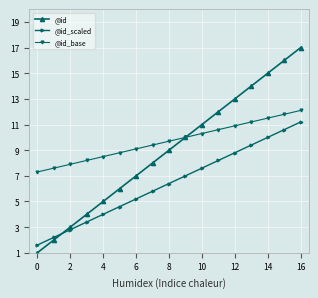

Does the chart display data point markers on the line(s)?

Yes